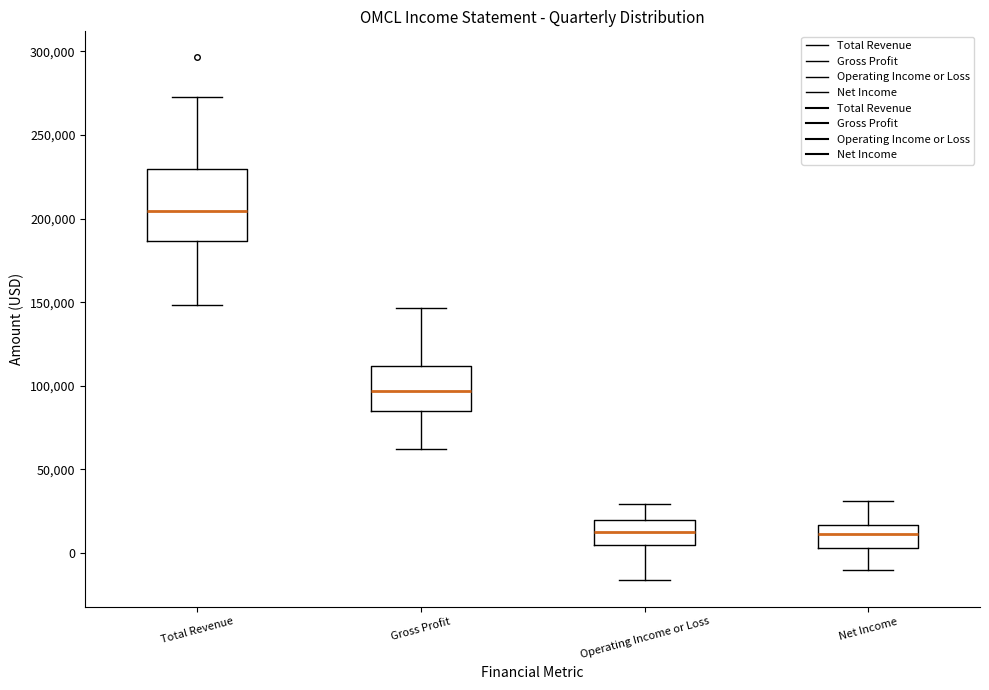

Where does the lower whisker of the box for Gross Profit end on the y-axis? The values are not printed on the chart, so give them approximately, as read against the axis.

60000